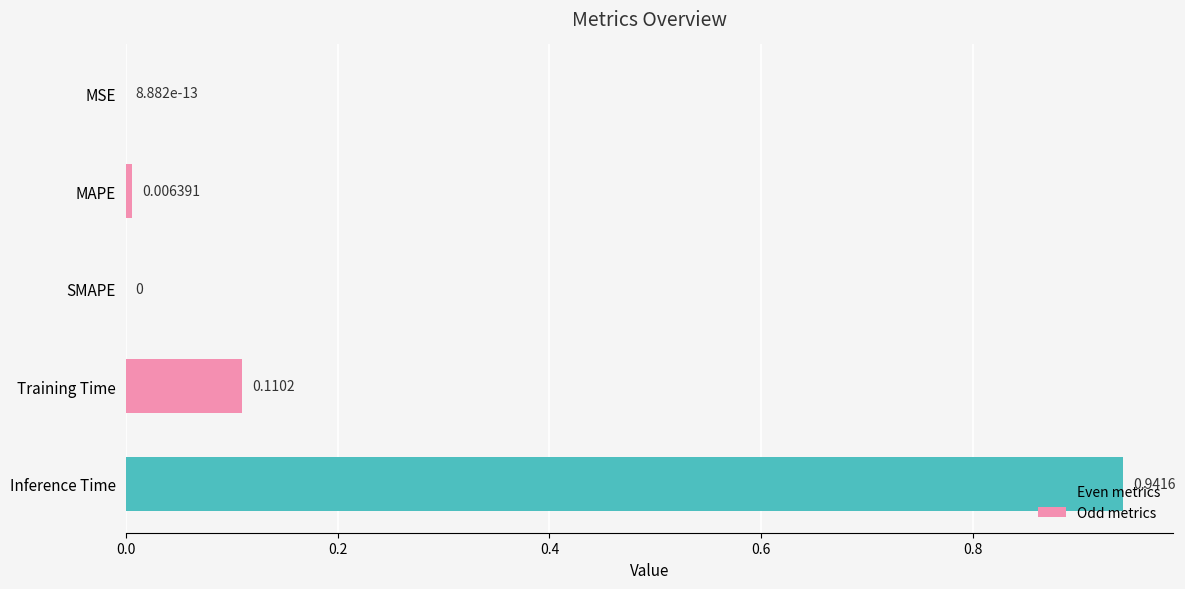

Between Training Time and SMAPE, which is larger?

Training Time